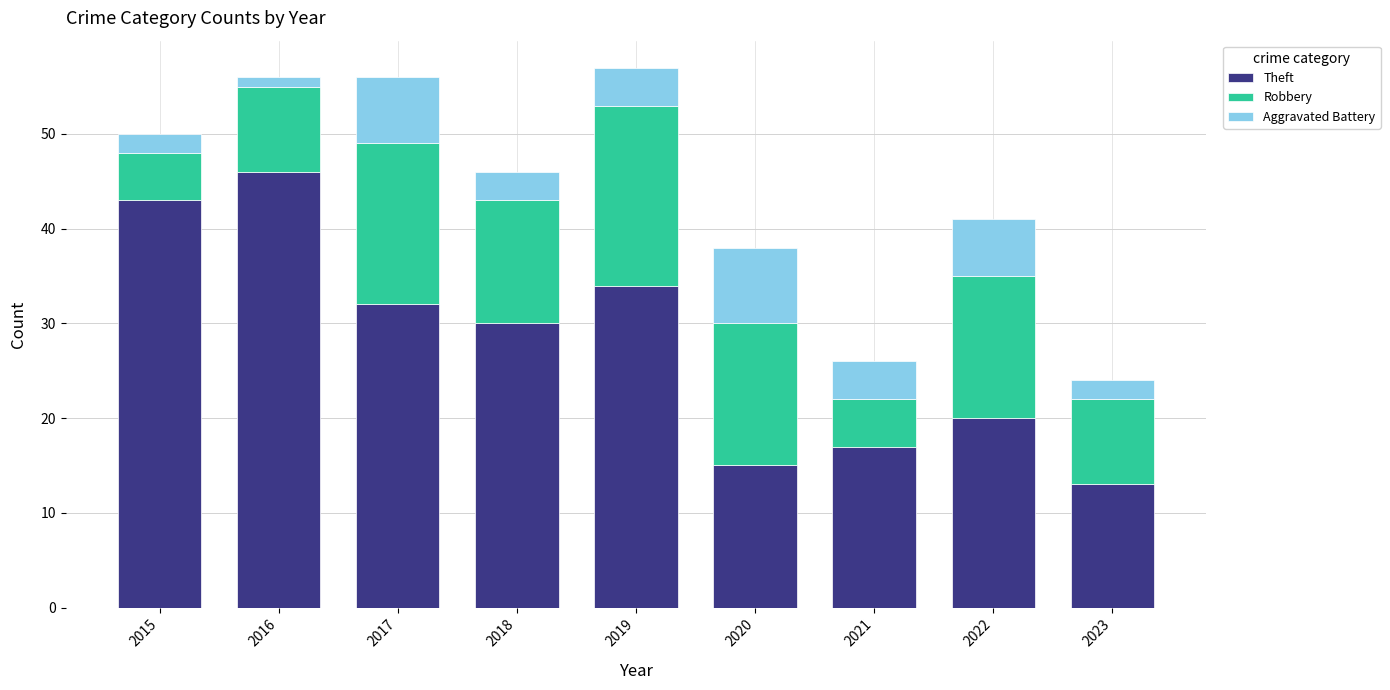

Reading right to left, what are the values for Theft?

13	20	17	15	34	30	32	46	43